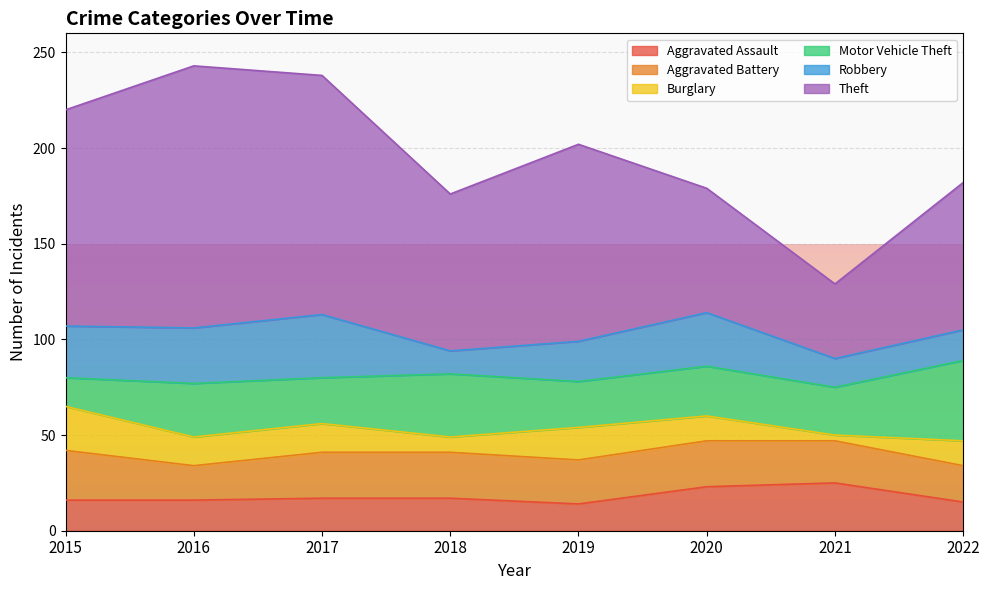

Which has a higher value, 2016 or 2018?

2018